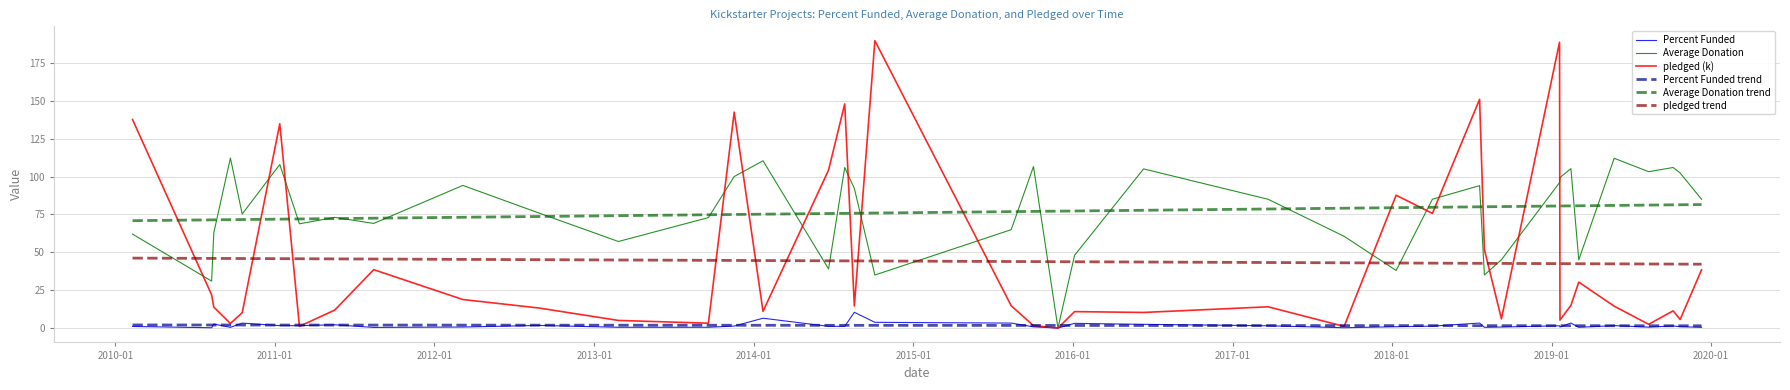

True or false: Percent Funded and Average Donation trend intersect in this chart.

False